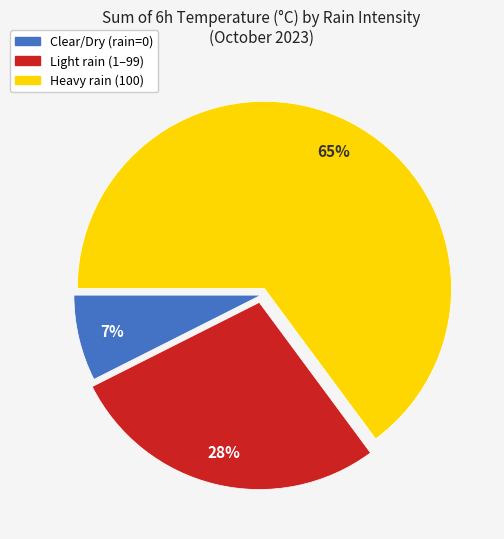

To the nearest percent, what is the average slice percentage?

33%